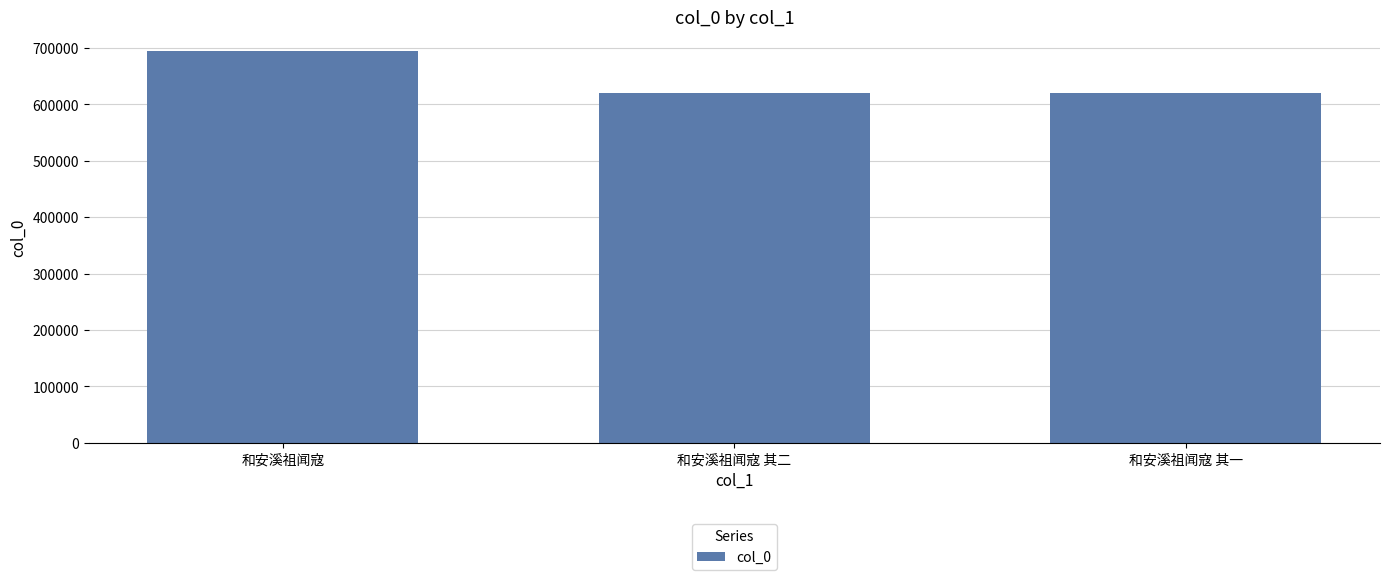

What is the label of the 1st bar from the left?

和安溪祖闻寇